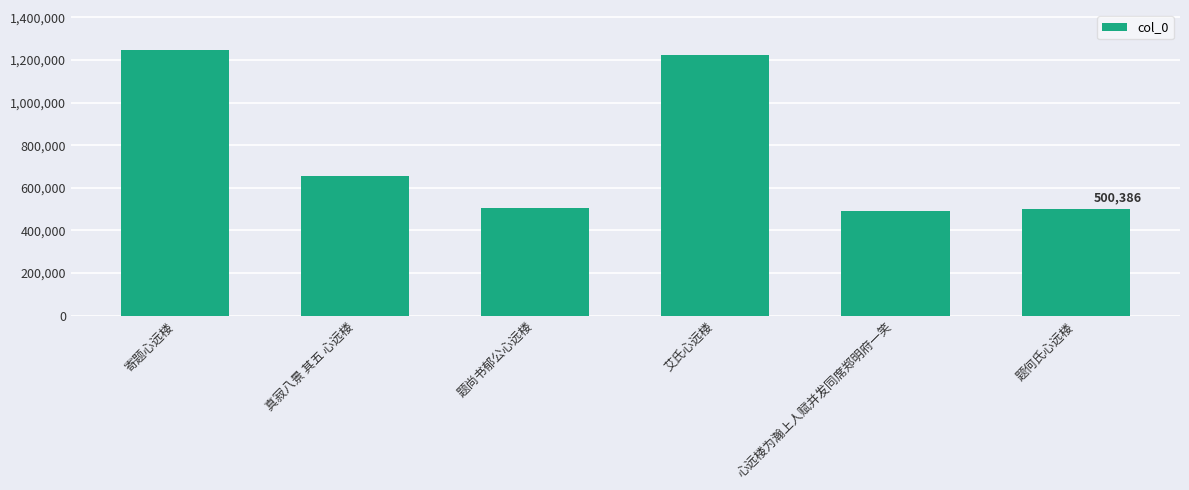

Reading left to right, list all the values displayed in this chart.

1246923	653944	507222	1224861	489482	500386